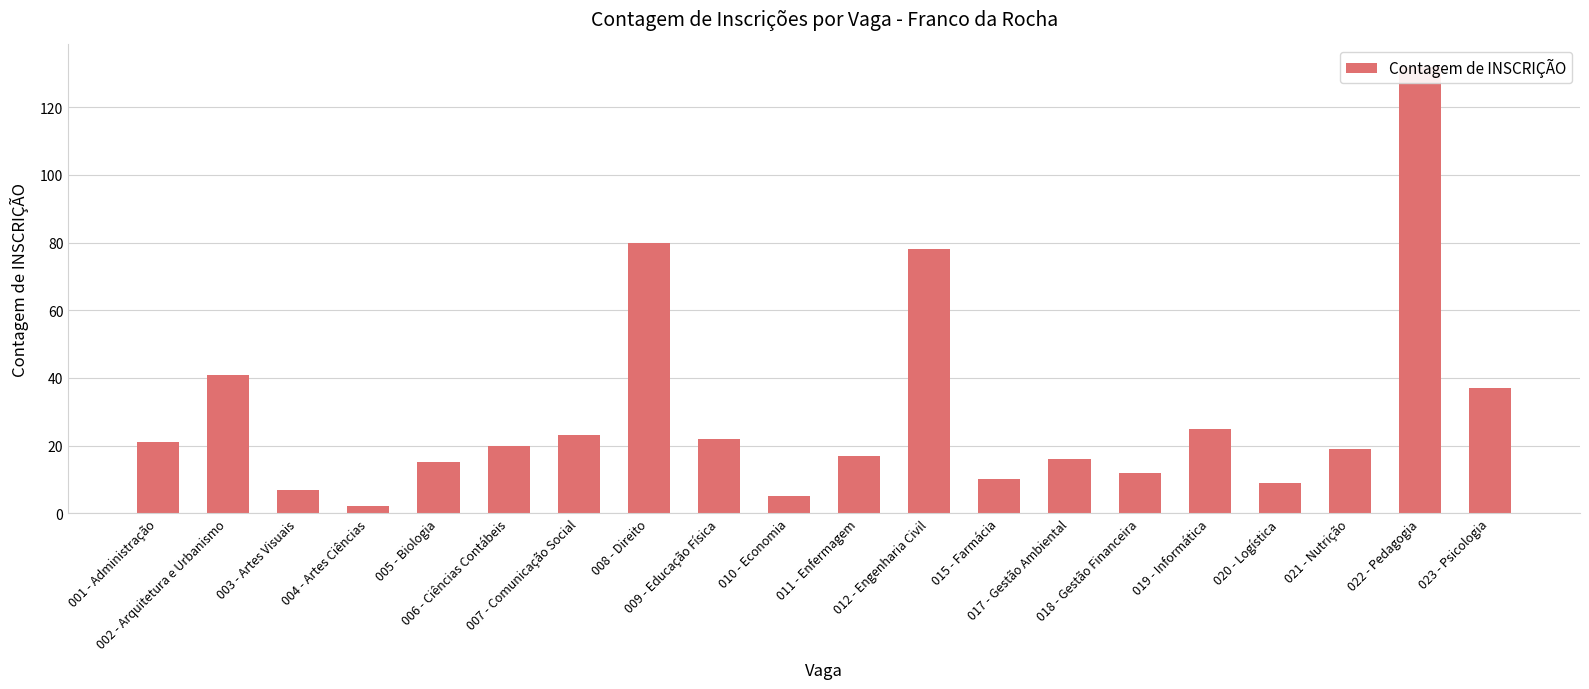

Rank the categories by value from highest to lowest.

022 - Pedagogia, 008 - Direito, 012 - Engenharia Civil, 002 - Arquitetura e Urbanismo, 023 - Psicologia, 019 - Informática, 007 - Comunicação Social, 009 - Educação Física, 001 - Administração, 006 - Ciências Contábeis, 021 - Nutrição, 011 - Enfermagem, 017 - Gestão Ambiental, 005 - Biologia, 018 - Gestão Financeira, 015 - Farmácia, 020 - Logística, 003 - Artes Visuais, 010 - Economia, 004 - Artes Ciências